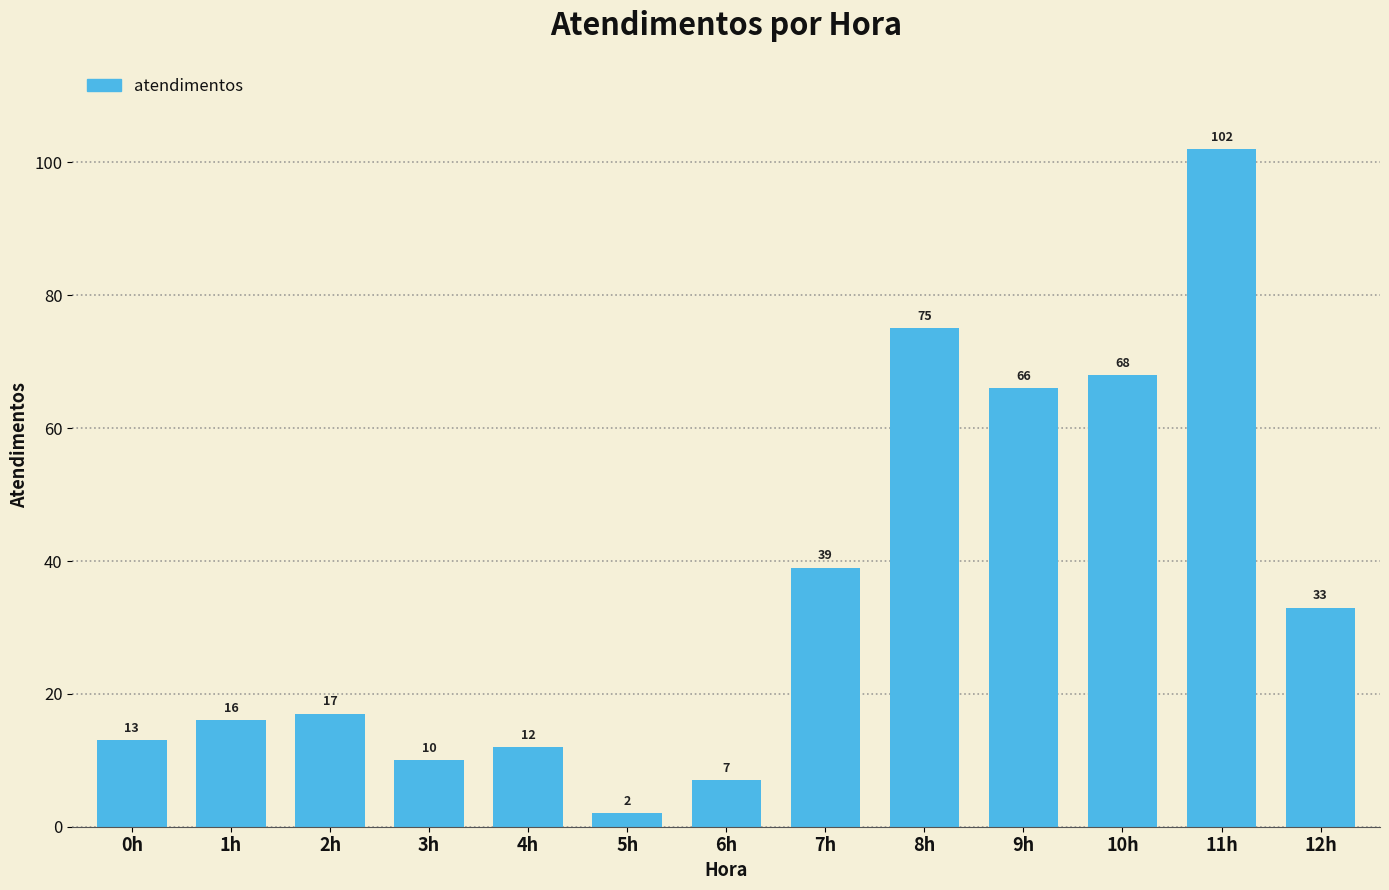

What is the label of the 3rd bar from the left?

2h